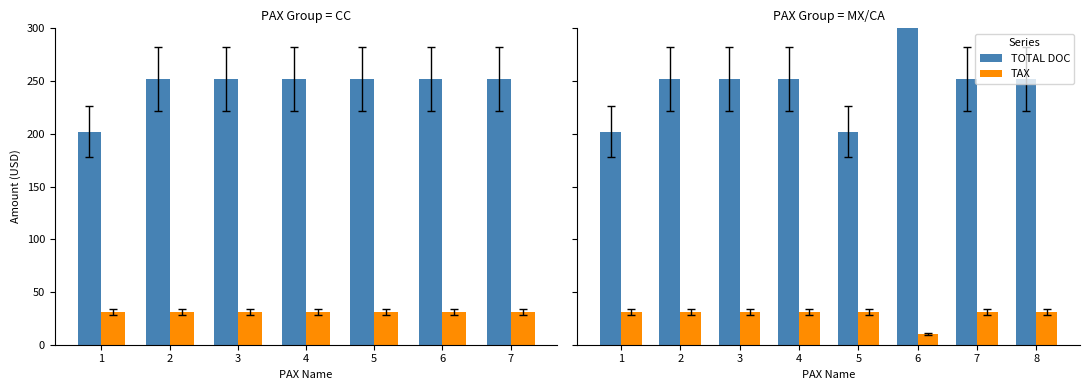

The TAX series shows 10.1 at 6. True or false?

True